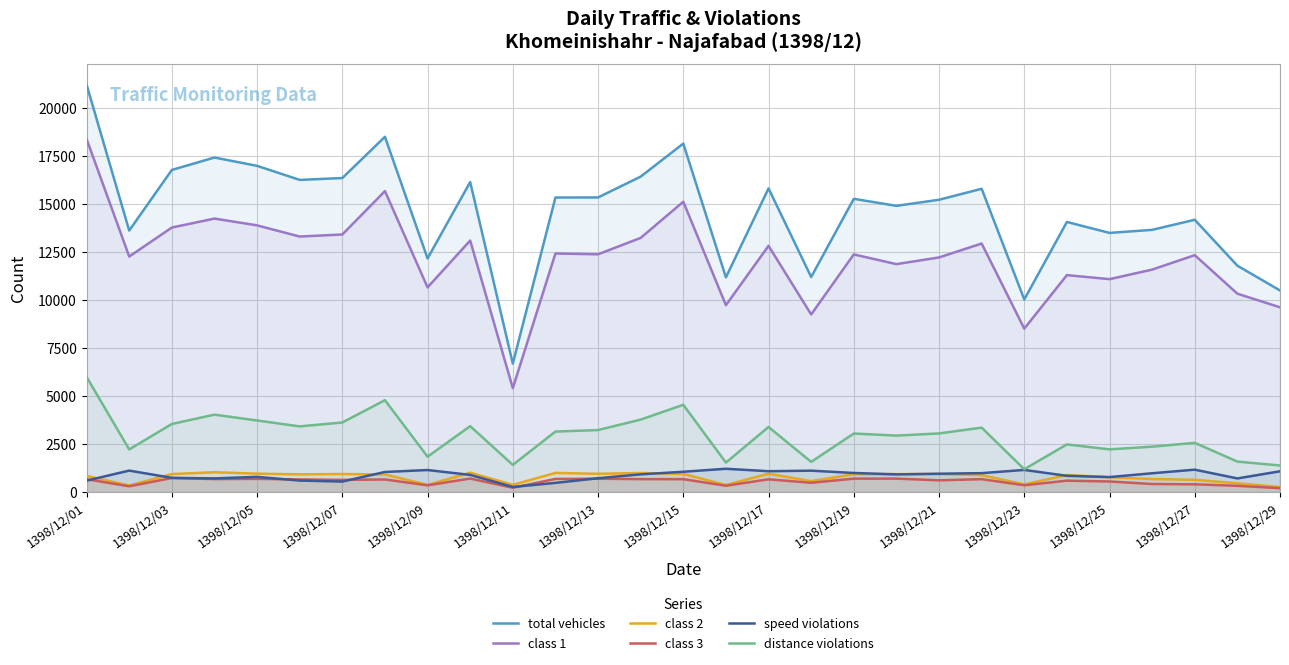

Reading left to right, extract all data points from this chart.

total vehicles: 21210	13615	16771	17417	16984	16253	16349	18496	12166	16141	6690	15335	15339	16424	18143	11179	15811	11198	15267	14902	15218	15790	10029	14063	13493	13652	14177	11787	10497
class 1: 18381	12263	13772	14239	13886	13304	13411	15668	10658	13096	5413	12421	12380	13234	15116	9730	12820	9248	12374	11868	12216	12940	8510	11296	11086	11583	12335	10329	9622
class 2: 844	344	941	1034	962	925	943	921	376	1012	380	1000	954	995	950	372	958	571	931	939	938	887	402	892	777	682	642	459	264
class 3: 670	305	734	679	690	659	639	658	355	707	229	686	697	677	673	333	667	488	701	704	615	675	358	597	554	423	407	328	206
speed violations: 598	1121	743	714	794	601	550	1049	1150	897	269	482	724	926	1060	1216	1088	1117	997	923	958	988	1156	848	783	982	1169	713	1084
distance violations: 5996	2221	3547	4033	3729	3422	3625	4786	1845	3434	1418	3152	3231	3775	4546	1538	3391	1574	3050	2943	3055	3357	1193	2483	2227	2366	2567	1589	1388